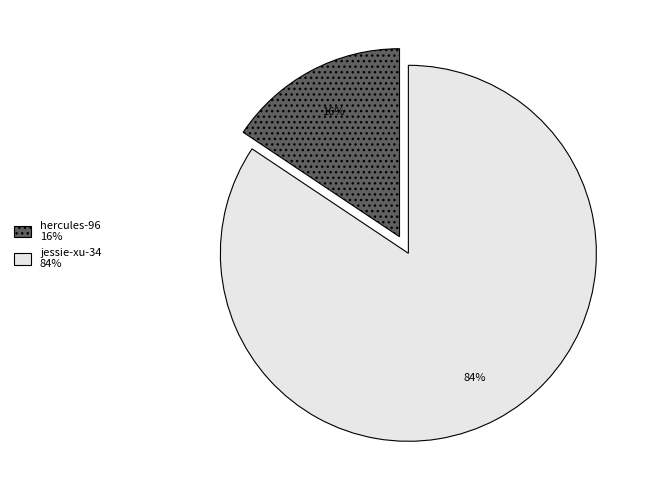

Is the sum of hercules-96 16% and jessie-xu-34 84% greater than half?

Yes